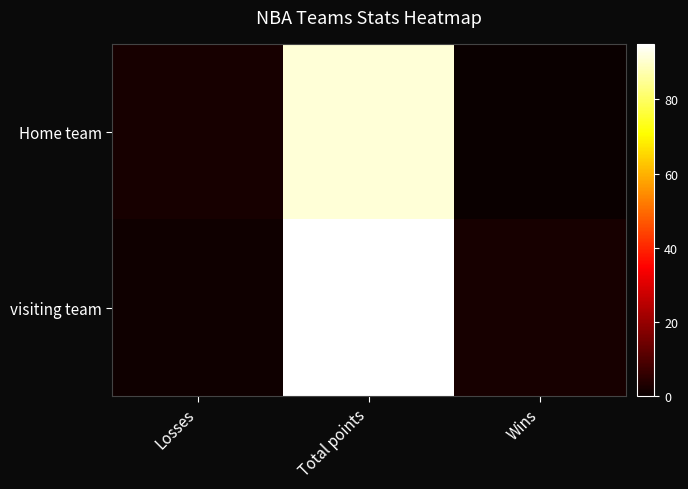

Which series has the largest total across all categories?

visiting team